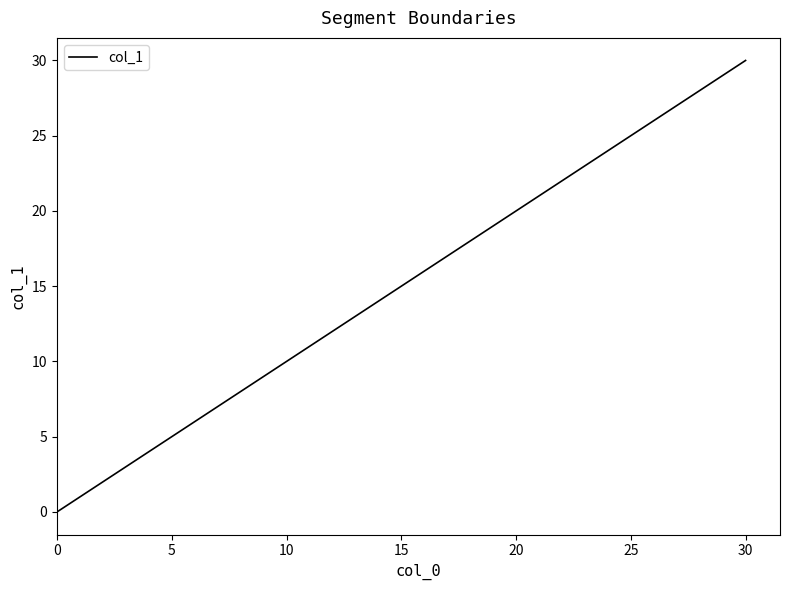

What is the difference between the second highest and minimum values?

12.3